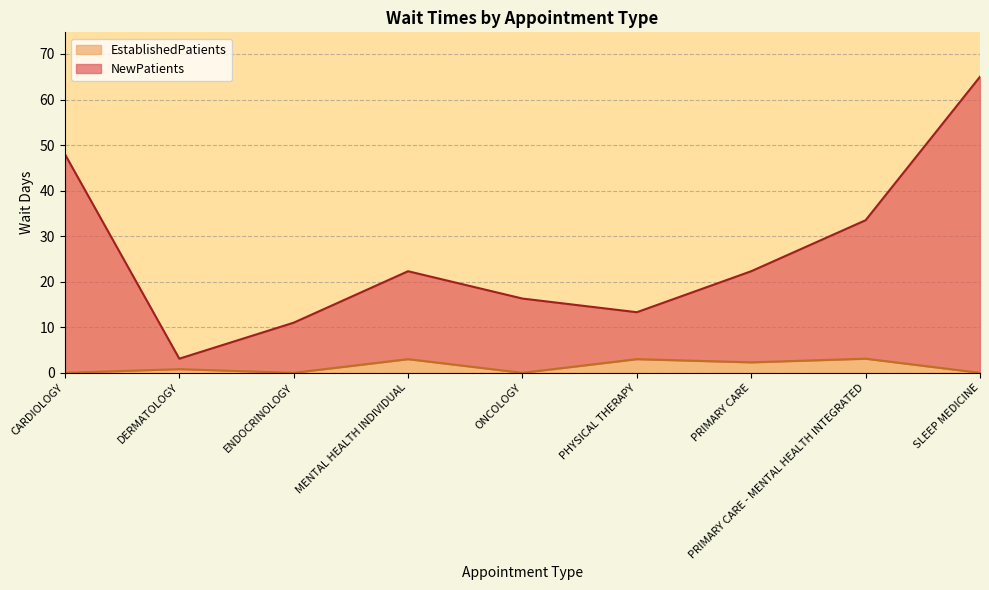

What is the lowest value of the NewPatients series?

3.1